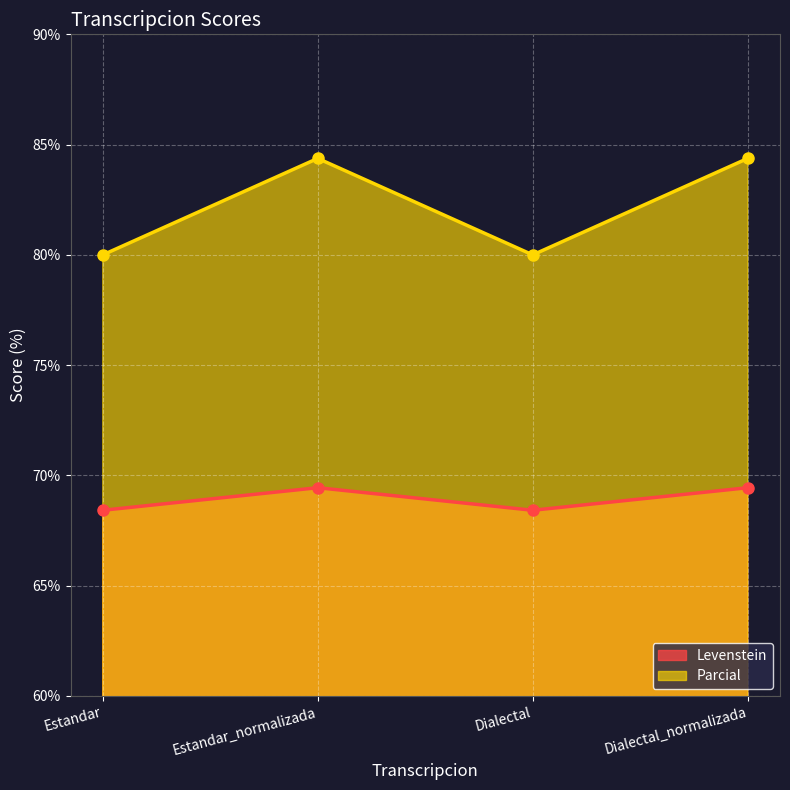

Count the number of data series in this chart.

2